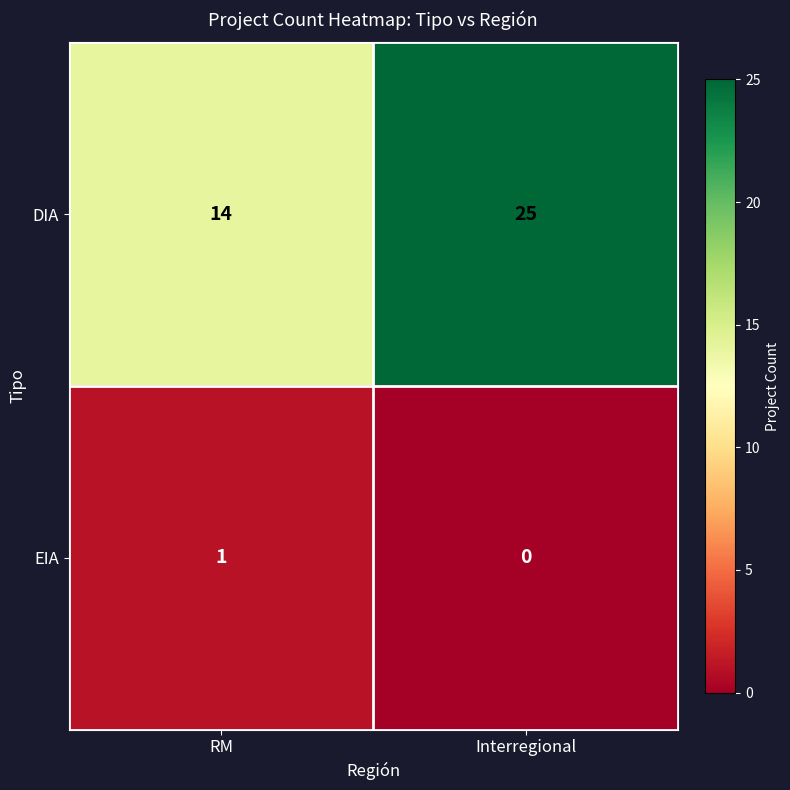

At RM, list the series in order from smallest to largest.

EIA, DIA